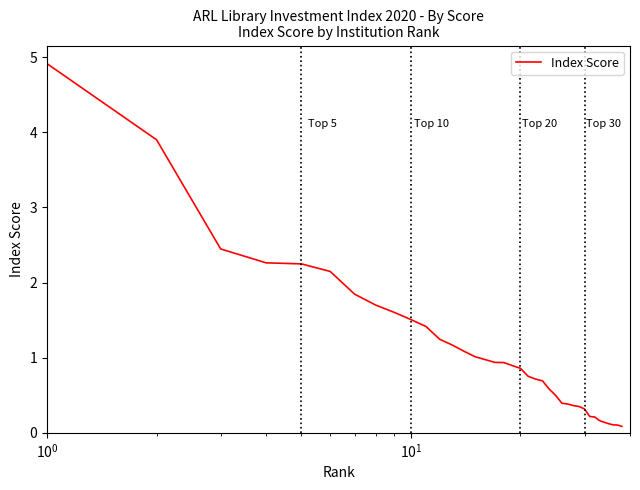

How many lines are shown in the chart?

1